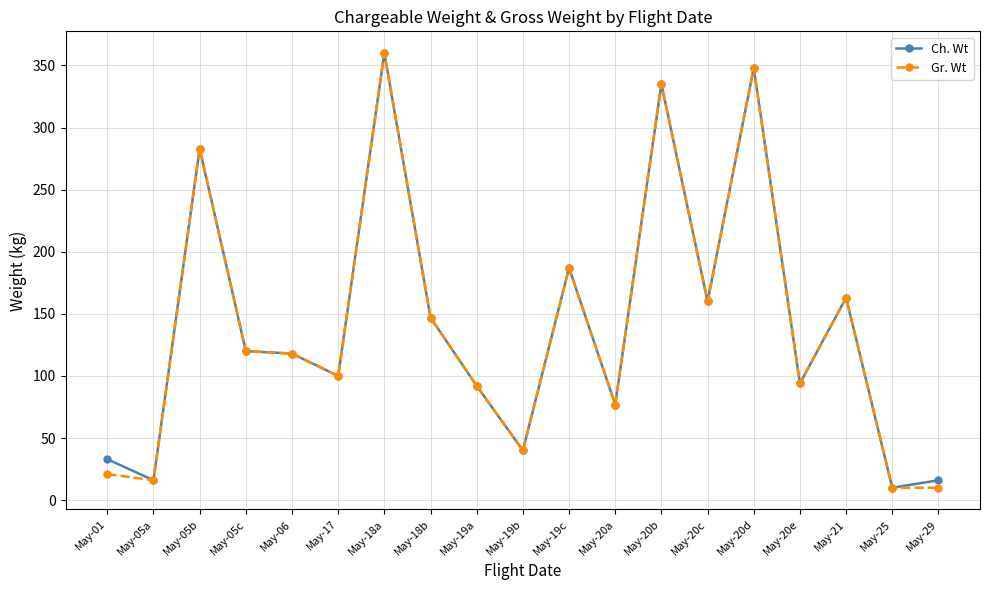

What is the difference between the second highest and second lowest values in the Gr. Wt series?

338